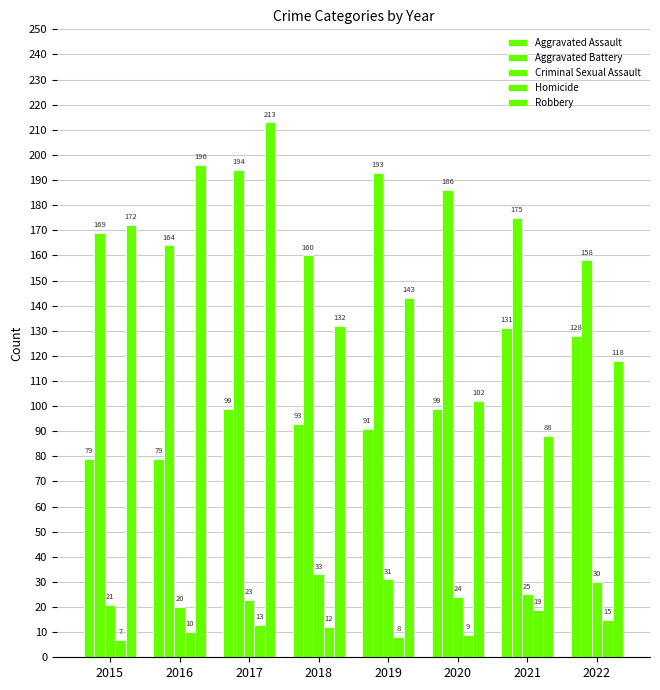

Reading left to right, transcribe all the data shown in this chart.

Aggravated Assault: 79	79	99	93	91	99	131	128
Aggravated Battery: 169	164	194	160	193	186	175	158
Criminal Sexual Assault: 21	20	23	33	31	24	25	30
Homicide: 7	10	13	12	8	9	19	15
Robbery: 172	196	213	132	143	102	88	118